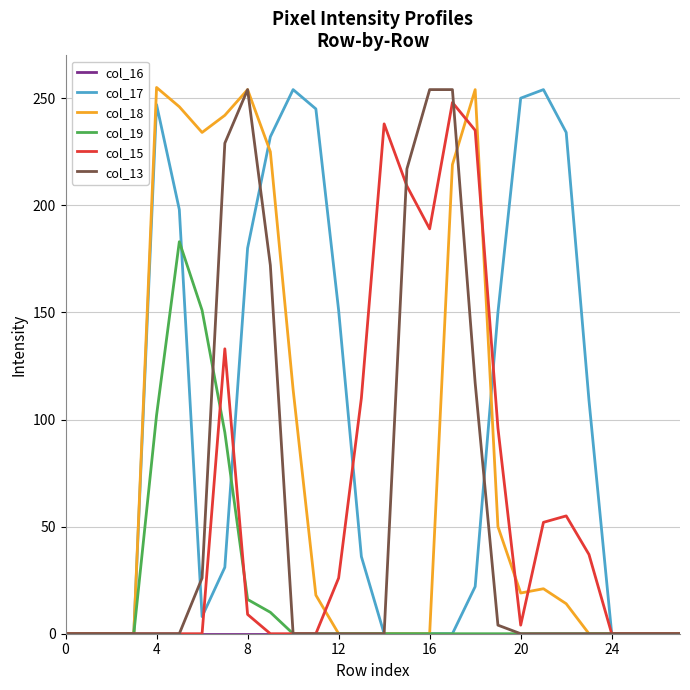

True or false: col_13 and col_19 intersect in this chart.

True